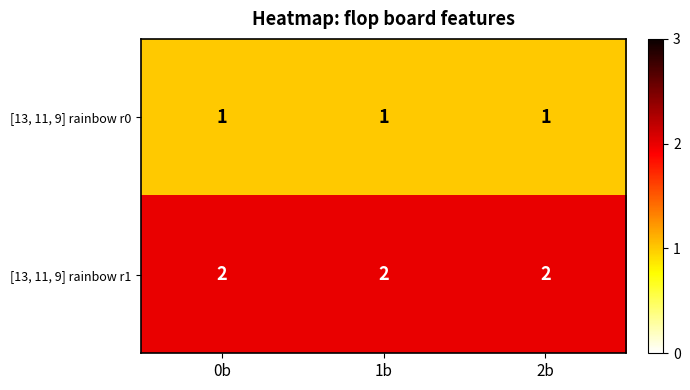

At how many categories does at least one series exceed 1?

3